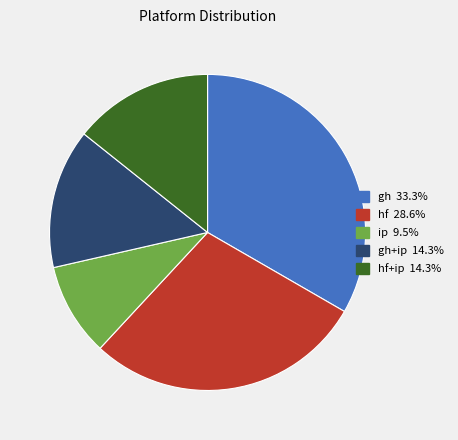

Is there any slice that represents more than half of the pie?

No